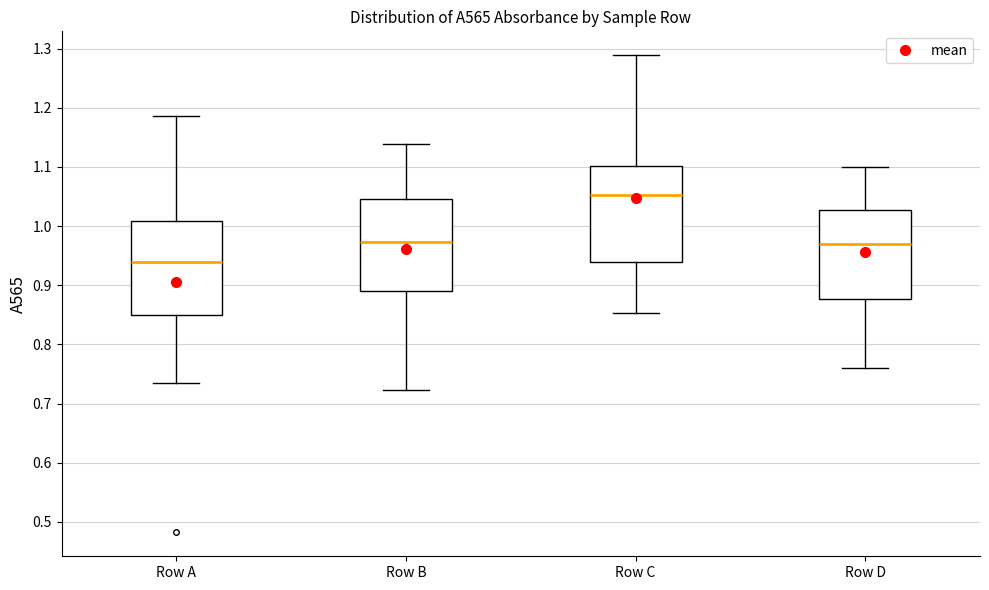

Where does the median line of the box for Row D sit on the y-axis? The values are not printed on the chart, so give them approximately, as read against the axis.

0.97